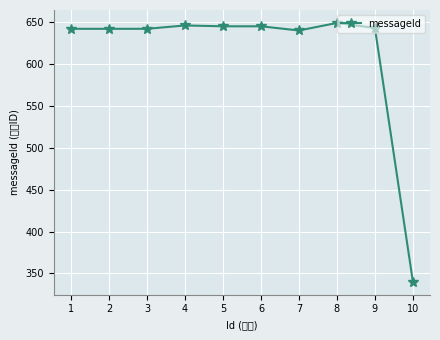

True or false: the data shows 645 at 5.

True